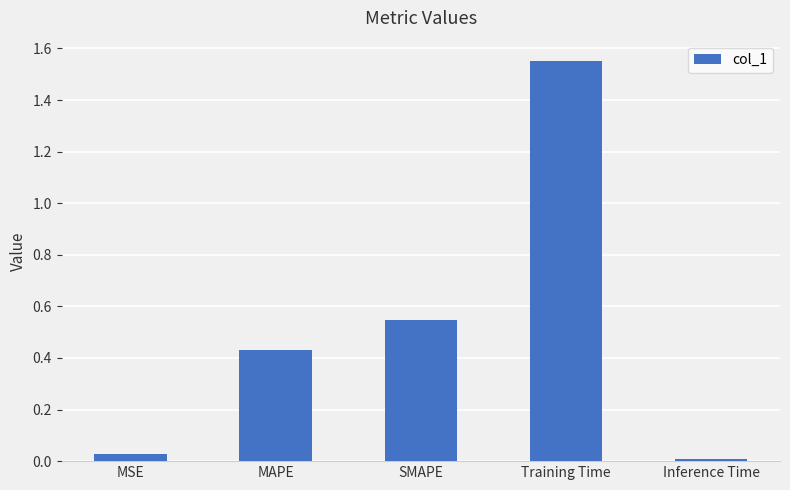

Which has a higher value, MAPE or MSE?

MAPE